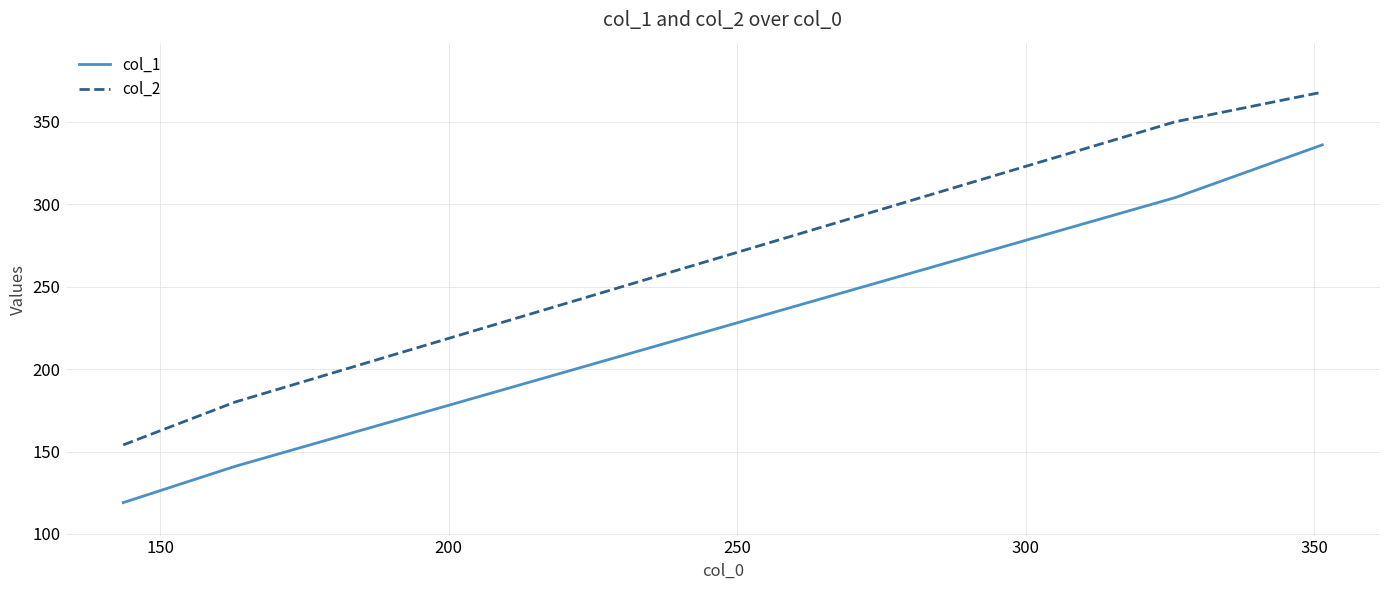

Rank the series by their maximum value, from lowest to highest.

col_1, col_2